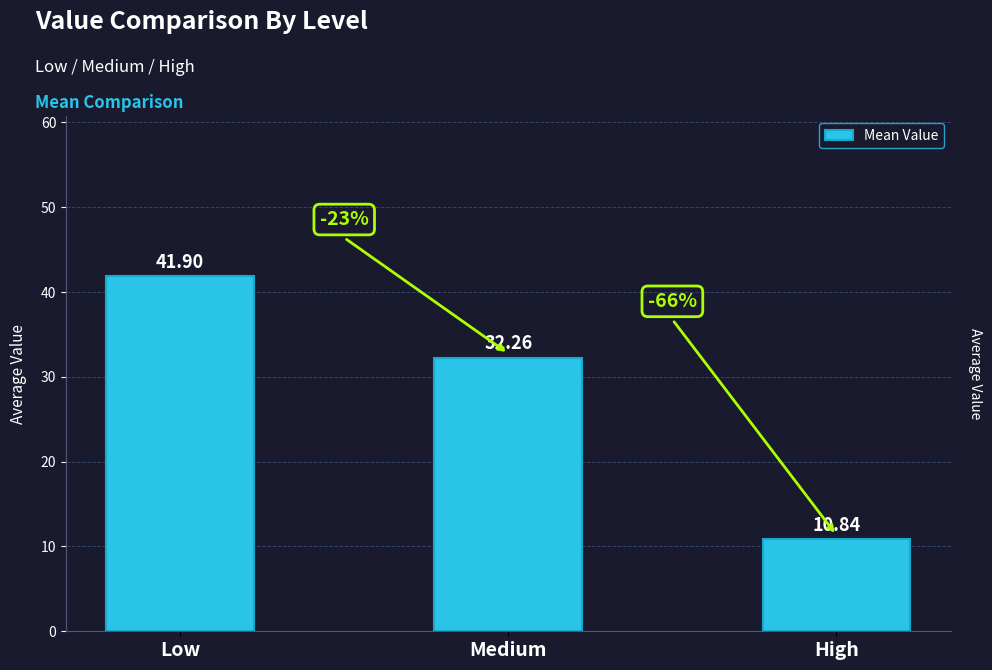

Is it true that the value at Low is 55.9?

False